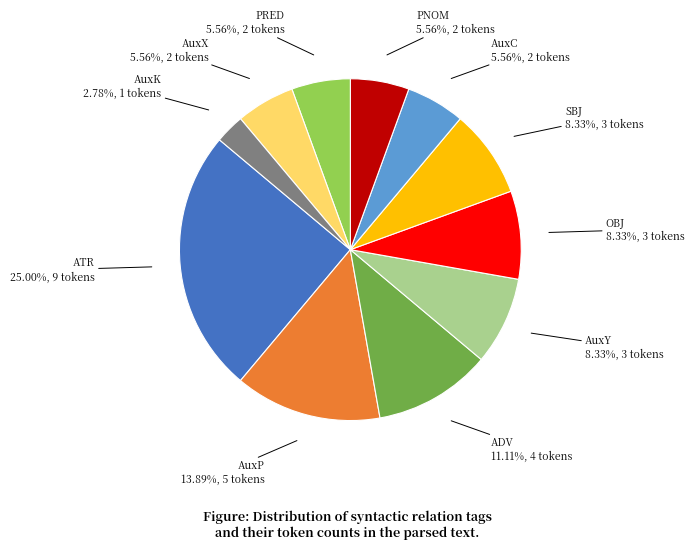

Is there any slice that represents more than half of the pie?

No